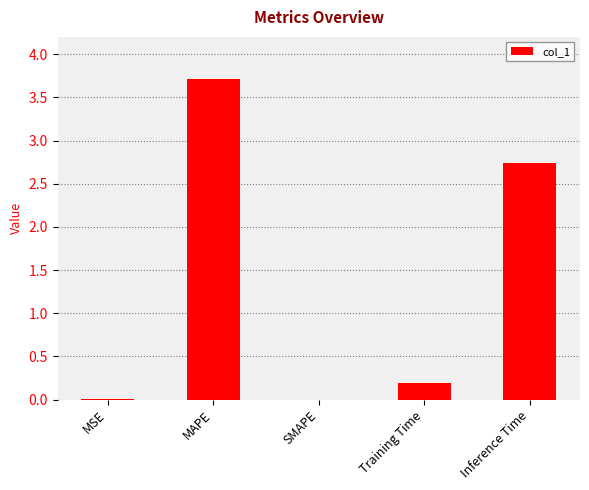

What is the greatest value displayed?

3.7